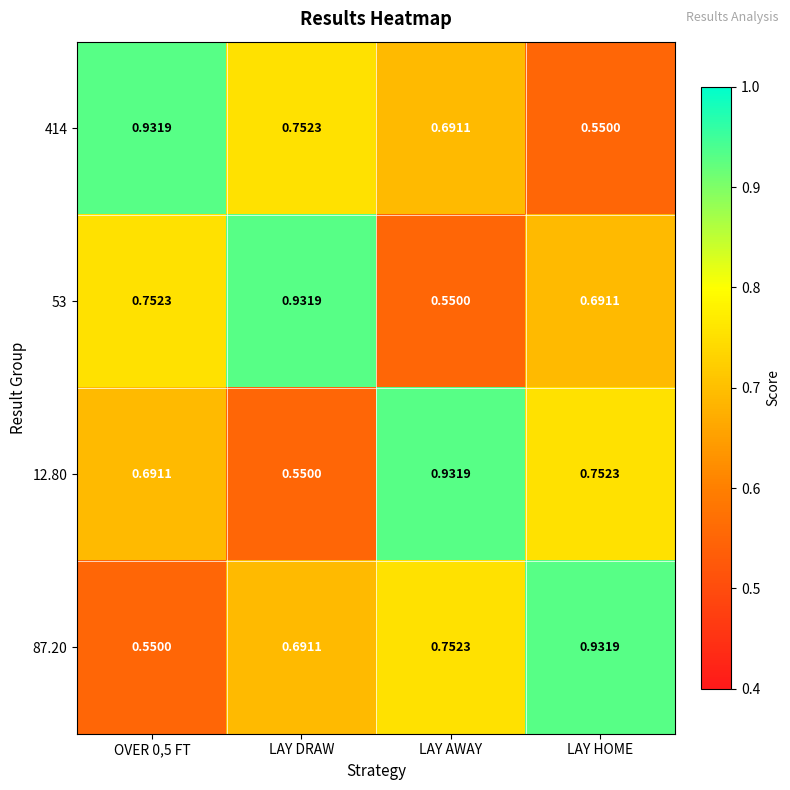

Is the value of 87.20 at LAY HOME greater than the value of 12.80 at LAY DRAW?

Yes